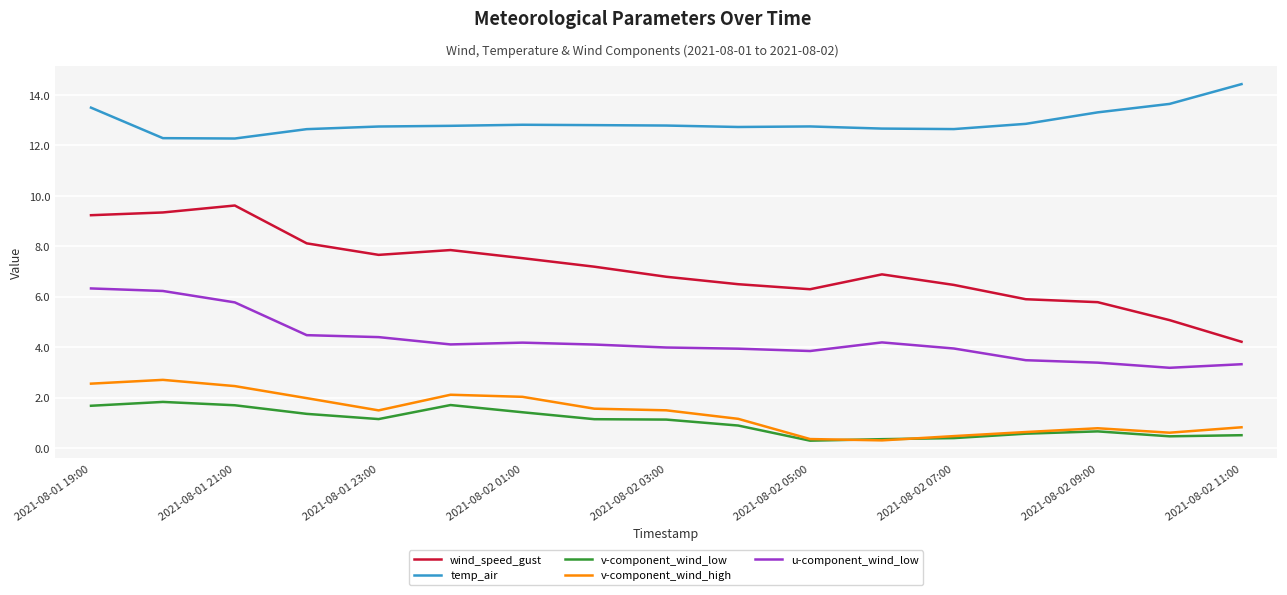

True or false: v-component_wind_low and temp_air intersect in this chart.

False